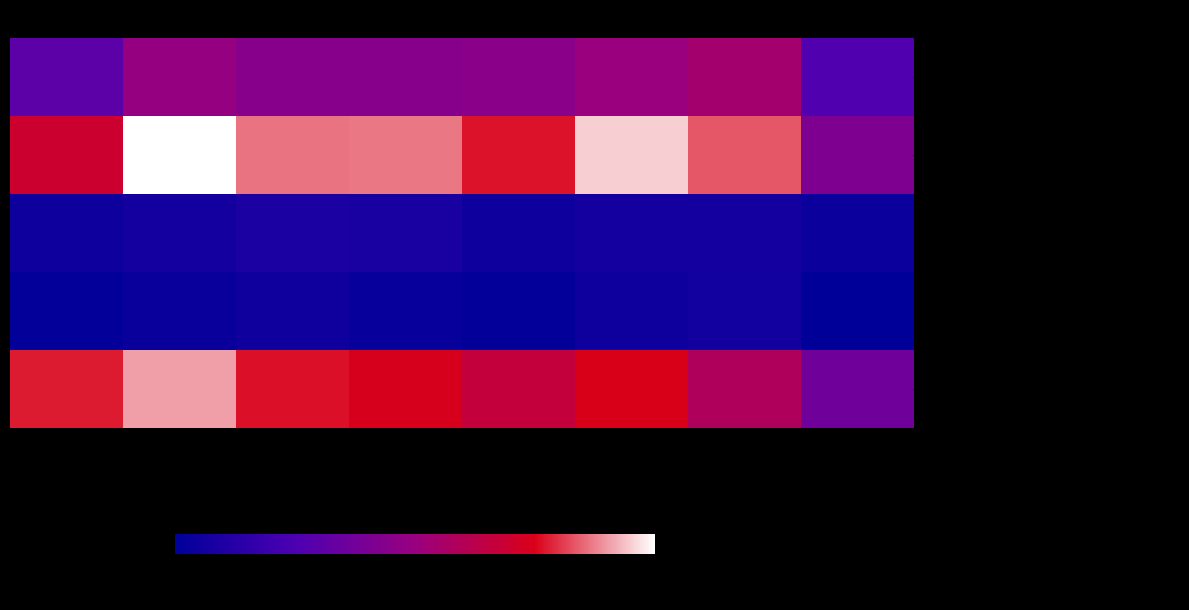

Which series has the largest range (max minus min)?

- Aggravated Battery